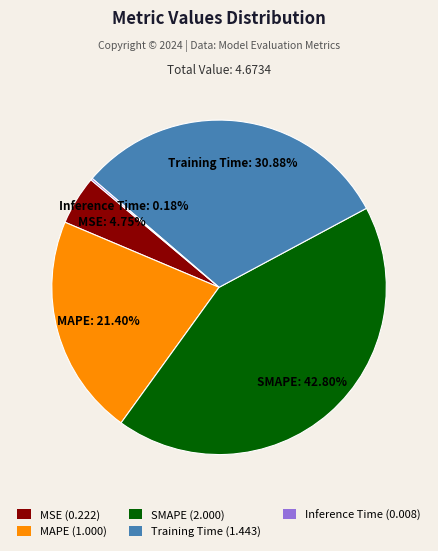

To the nearest percent, what is the difference between the largest and smallest slice percentages?

43%